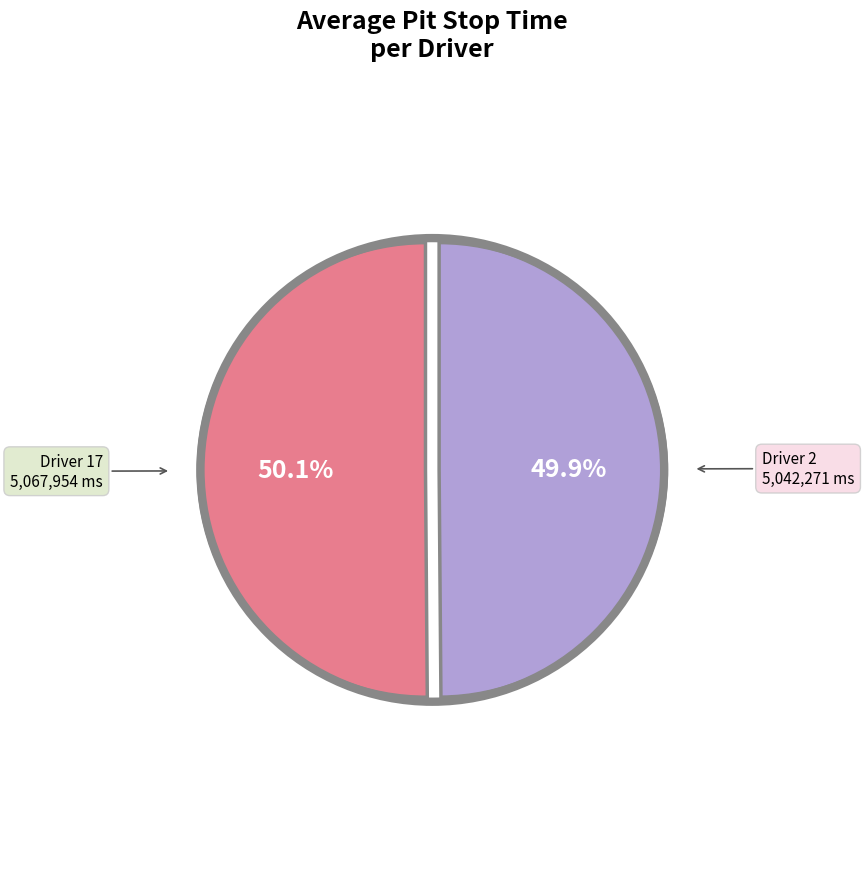

What is the ratio of the value at Driver 17 to the value at Driver 2?

1.0